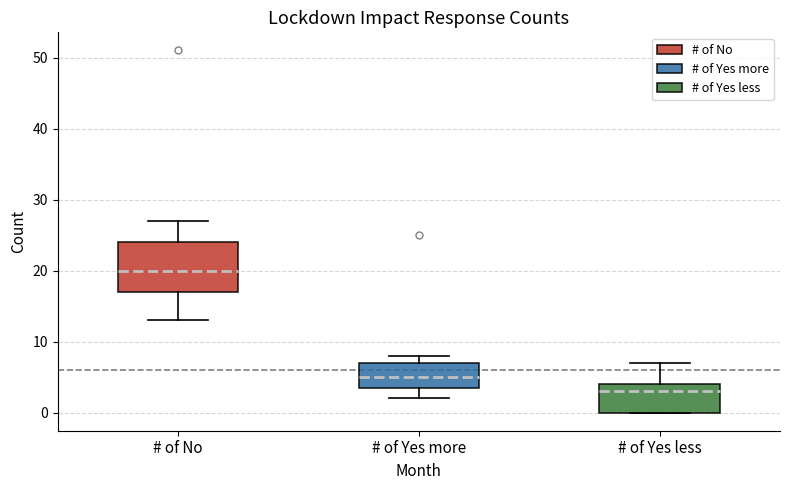

Where is the upper edge of the box for # of No on the y-axis? The values are not printed on the chart, so give them approximately, as read against the axis.

24